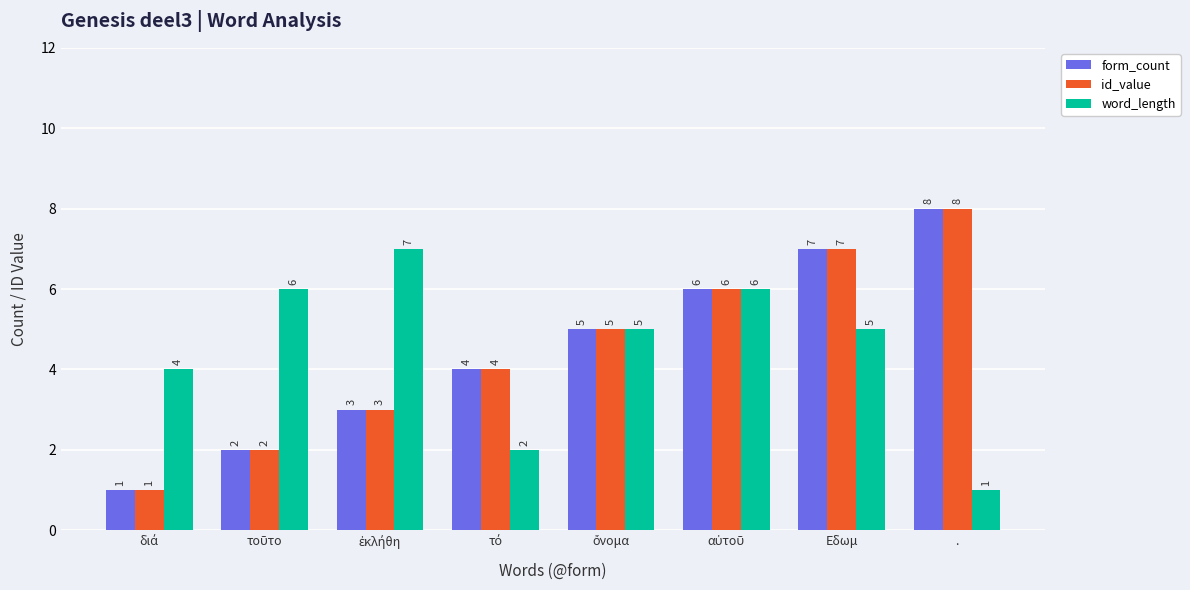

What is the approximate value of form_count at .?

8